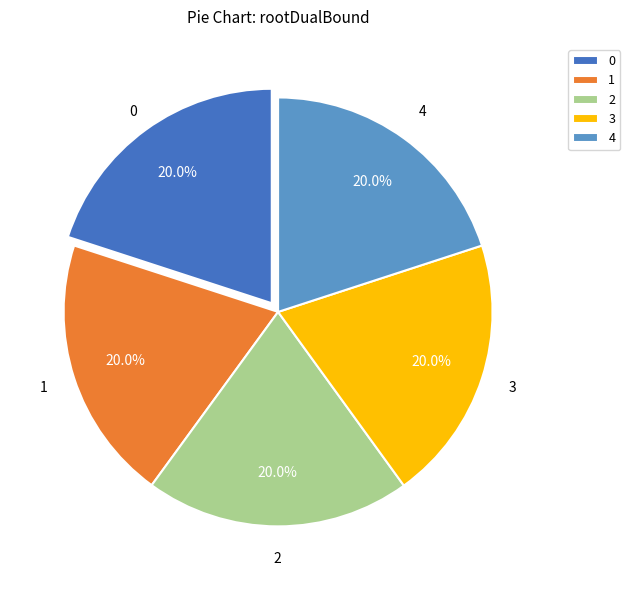

What percentage is the 1 slice, to the nearest percent?

20%